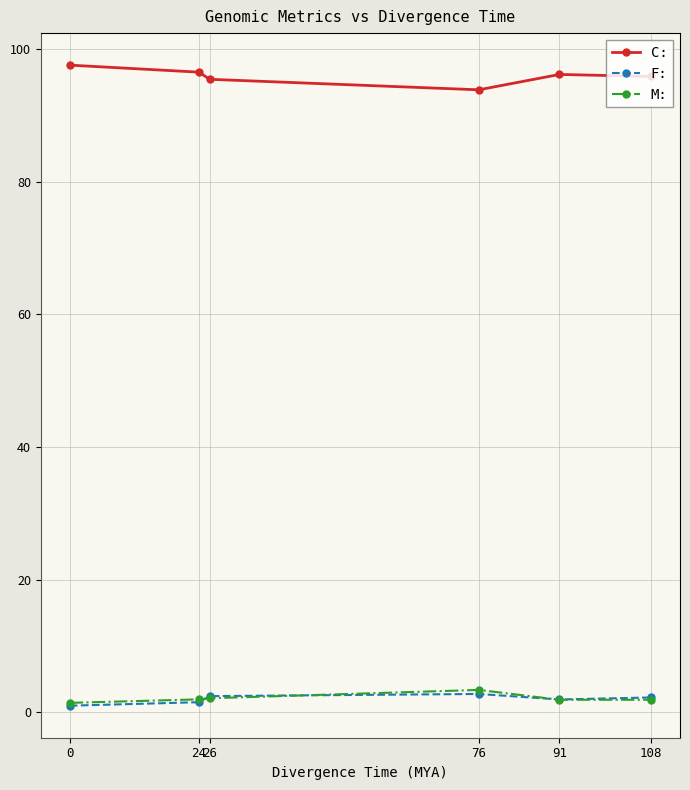

How many data points does each series have?

6